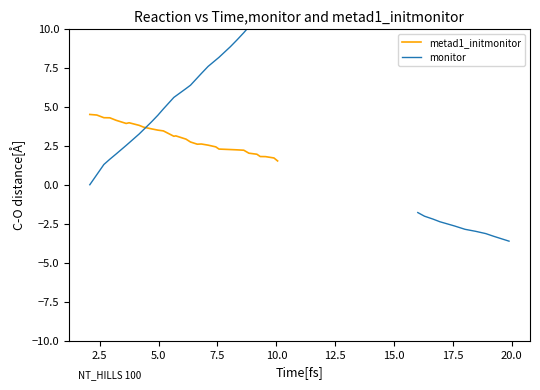

What is the lowest value of the metad1_initmonitor series?

1.5